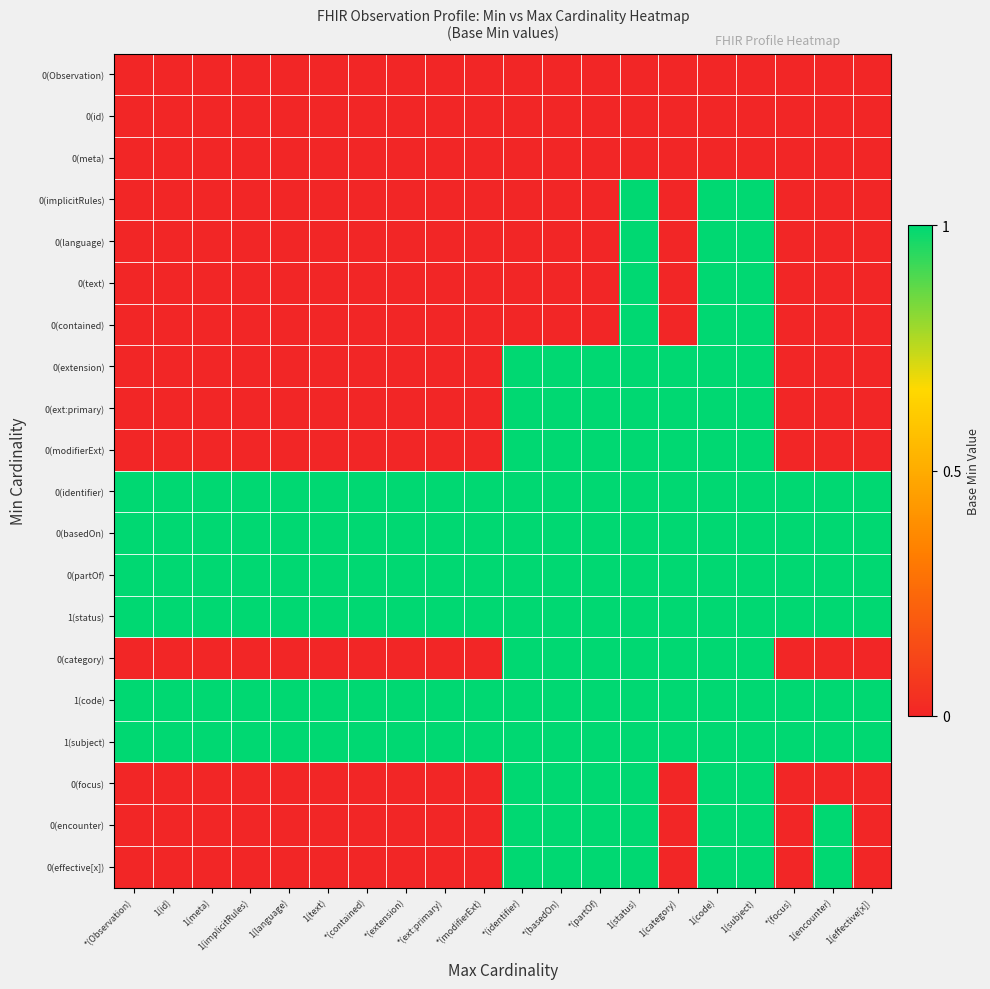

Reading left to right, extract all data points from this chart.

0(Observation): *(Observation)=0	1(id)=0	1(meta)=0	1(implicitRules)=0	1(language)=0	1(text)=0	*(contained)=0	*(extension)=0	*(ext:primary)=0	*(modifierExt)=0	*(identifier)=0	*(basedOn)=0	*(partOf)=0	1(status)=0	1(category)=0	1(code)=0	1(subject)=0	*(focus)=0	1(encounter)=0	1(effective[x])=0
0(id): *(Observation)=0	1(id)=0	1(meta)=0	1(implicitRules)=0	1(language)=0	1(text)=0	*(contained)=0	*(extension)=0	*(ext:primary)=0	*(modifierExt)=0	*(identifier)=0	*(basedOn)=0	*(partOf)=0	1(status)=0	1(category)=0	1(code)=0	1(subject)=0	*(focus)=0	1(encounter)=0	1(effective[x])=0
0(meta): *(Observation)=0	1(id)=0	1(meta)=0	1(implicitRules)=0	1(language)=0	1(text)=0	*(contained)=0	*(extension)=0	*(ext:primary)=0	*(modifierExt)=0	*(identifier)=0	*(basedOn)=0	*(partOf)=0	1(status)=0	1(category)=0	1(code)=0	1(subject)=0	*(focus)=0	1(encounter)=0	1(effective[x])=0
0(implicitRules): *(Observation)=0	1(id)=0	1(meta)=0	1(implicitRules)=0	1(language)=0	1(text)=0	*(contained)=0	*(extension)=0	*(ext:primary)=0	*(modifierExt)=0	*(identifier)=0	*(basedOn)=0	*(partOf)=0	1(status)=1	1(category)=0	1(code)=1	1(subject)=1	*(focus)=0	1(encounter)=0	1(effective[x])=0
0(language): *(Observation)=0	1(id)=0	1(meta)=0	1(implicitRules)=0	1(language)=0	1(text)=0	*(contained)=0	*(extension)=0	*(ext:primary)=0	*(modifierExt)=0	*(identifier)=0	*(basedOn)=0	*(partOf)=0	1(status)=1	1(category)=0	1(code)=1	1(subject)=1	*(focus)=0	1(encounter)=0	1(effective[x])=0
0(text): *(Observation)=0	1(id)=0	1(meta)=0	1(implicitRules)=0	1(language)=0	1(text)=0	*(contained)=0	*(extension)=0	*(ext:primary)=0	*(modifierExt)=0	*(identifier)=0	*(basedOn)=0	*(partOf)=0	1(status)=1	1(category)=0	1(code)=1	1(subject)=1	*(focus)=0	1(encounter)=0	1(effective[x])=0
0(contained): *(Observation)=0	1(id)=0	1(meta)=0	1(implicitRules)=0	1(language)=0	1(text)=0	*(contained)=0	*(extension)=0	*(ext:primary)=0	*(modifierExt)=0	*(identifier)=0	*(basedOn)=0	*(partOf)=0	1(status)=1	1(category)=0	1(code)=1	1(subject)=1	*(focus)=0	1(encounter)=0	1(effective[x])=0
0(extension): *(Observation)=0	1(id)=0	1(meta)=0	1(implicitRules)=0	1(language)=0	1(text)=0	*(contained)=0	*(extension)=0	*(ext:primary)=0	*(modifierExt)=0	*(identifier)=1	*(basedOn)=1	*(partOf)=1	1(status)=1	1(category)=1	1(code)=1	1(subject)=1	*(focus)=0	1(encounter)=0	1(effective[x])=0
0(ext:primary): *(Observation)=0	1(id)=0	1(meta)=0	1(implicitRules)=0	1(language)=0	1(text)=0	*(contained)=0	*(extension)=0	*(ext:primary)=0	*(modifierExt)=0	*(identifier)=1	*(basedOn)=1	*(partOf)=1	1(status)=1	1(category)=1	1(code)=1	1(subject)=1	*(focus)=0	1(encounter)=0	1(effective[x])=0
0(modifierExt): *(Observation)=0	1(id)=0	1(meta)=0	1(implicitRules)=0	1(language)=0	1(text)=0	*(contained)=0	*(extension)=0	*(ext:primary)=0	*(modifierExt)=0	*(identifier)=1	*(basedOn)=1	*(partOf)=1	1(status)=1	1(category)=1	1(code)=1	1(subject)=1	*(focus)=0	1(encounter)=0	1(effective[x])=0
0(identifier): *(Observation)=1	1(id)=1	1(meta)=1	1(implicitRules)=1	1(language)=1	1(text)=1	*(contained)=1	*(extension)=1	*(ext:primary)=1	*(modifierExt)=1	*(identifier)=1	*(basedOn)=1	*(partOf)=1	1(status)=1	1(category)=1	1(code)=1	1(subject)=1	*(focus)=1	1(encounter)=1	1(effective[x])=1
0(basedOn): *(Observation)=1	1(id)=1	1(meta)=1	1(implicitRules)=1	1(language)=1	1(text)=1	*(contained)=1	*(extension)=1	*(ext:primary)=1	*(modifierExt)=1	*(identifier)=1	*(basedOn)=1	*(partOf)=1	1(status)=1	1(category)=1	1(code)=1	1(subject)=1	*(focus)=1	1(encounter)=1	1(effective[x])=1
0(partOf): *(Observation)=1	1(id)=1	1(meta)=1	1(implicitRules)=1	1(language)=1	1(text)=1	*(contained)=1	*(extension)=1	*(ext:primary)=1	*(modifierExt)=1	*(identifier)=1	*(basedOn)=1	*(partOf)=1	1(status)=1	1(category)=1	1(code)=1	1(subject)=1	*(focus)=1	1(encounter)=1	1(effective[x])=1
1(status): *(Observation)=1	1(id)=1	1(meta)=1	1(implicitRules)=1	1(language)=1	1(text)=1	*(contained)=1	*(extension)=1	*(ext:primary)=1	*(modifierExt)=1	*(identifier)=1	*(basedOn)=1	*(partOf)=1	1(status)=1	1(category)=1	1(code)=1	1(subject)=1	*(focus)=1	1(encounter)=1	1(effective[x])=1
0(category): *(Observation)=0	1(id)=0	1(meta)=0	1(implicitRules)=0	1(language)=0	1(text)=0	*(contained)=0	*(extension)=0	*(ext:primary)=0	*(modifierExt)=0	*(identifier)=1	*(basedOn)=1	*(partOf)=1	1(status)=1	1(category)=1	1(code)=1	1(subject)=1	*(focus)=0	1(encounter)=0	1(effective[x])=0
1(code): *(Observation)=1	1(id)=1	1(meta)=1	1(implicitRules)=1	1(language)=1	1(text)=1	*(contained)=1	*(extension)=1	*(ext:primary)=1	*(modifierExt)=1	*(identifier)=1	*(basedOn)=1	*(partOf)=1	1(status)=1	1(category)=1	1(code)=1	1(subject)=1	*(focus)=1	1(encounter)=1	1(effective[x])=1
1(subject): *(Observation)=1	1(id)=1	1(meta)=1	1(implicitRules)=1	1(language)=1	1(text)=1	*(contained)=1	*(extension)=1	*(ext:primary)=1	*(modifierExt)=1	*(identifier)=1	*(basedOn)=1	*(partOf)=1	1(status)=1	1(category)=1	1(code)=1	1(subject)=1	*(focus)=1	1(encounter)=1	1(effective[x])=1
0(focus): *(Observation)=0	1(id)=0	1(meta)=0	1(implicitRules)=0	1(language)=0	1(text)=0	*(contained)=0	*(extension)=0	*(ext:primary)=0	*(modifierExt)=0	*(identifier)=1	*(basedOn)=1	*(partOf)=1	1(status)=1	1(category)=0	1(code)=1	1(subject)=1	*(focus)=0	1(encounter)=0	1(effective[x])=0
0(encounter): *(Observation)=0	1(id)=0	1(meta)=0	1(implicitRules)=0	1(language)=0	1(text)=0	*(contained)=0	*(extension)=0	*(ext:primary)=0	*(modifierExt)=0	*(identifier)=1	*(basedOn)=1	*(partOf)=1	1(status)=1	1(category)=0	1(code)=1	1(subject)=1	*(focus)=0	1(encounter)=1	1(effective[x])=0
0(effective[x]): *(Observation)=0	1(id)=0	1(meta)=0	1(implicitRules)=0	1(language)=0	1(text)=0	*(contained)=0	*(extension)=0	*(ext:primary)=0	*(modifierExt)=0	*(identifier)=1	*(basedOn)=1	*(partOf)=1	1(status)=1	1(category)=0	1(code)=1	1(subject)=1	*(focus)=0	1(encounter)=1	1(effective[x])=0